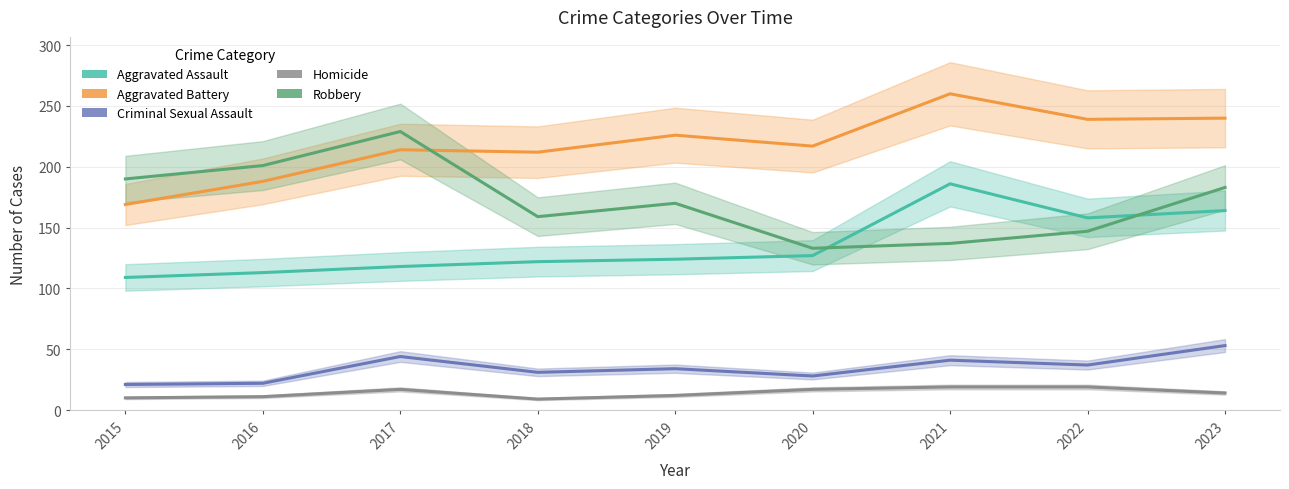

Which series has the widest spread of values?

Robbery